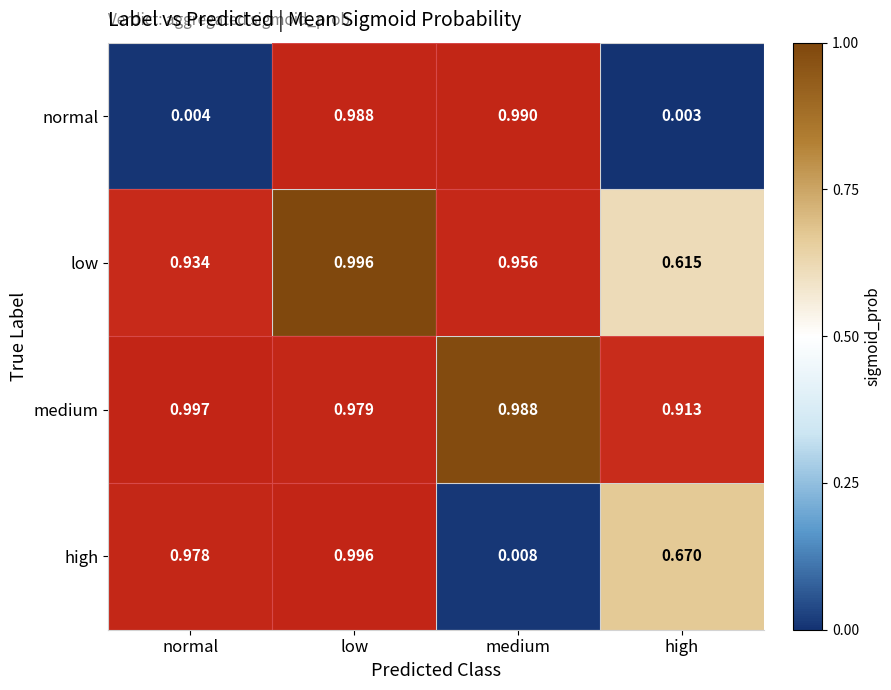

Which label corresponds to the smallest value in the chart?

high